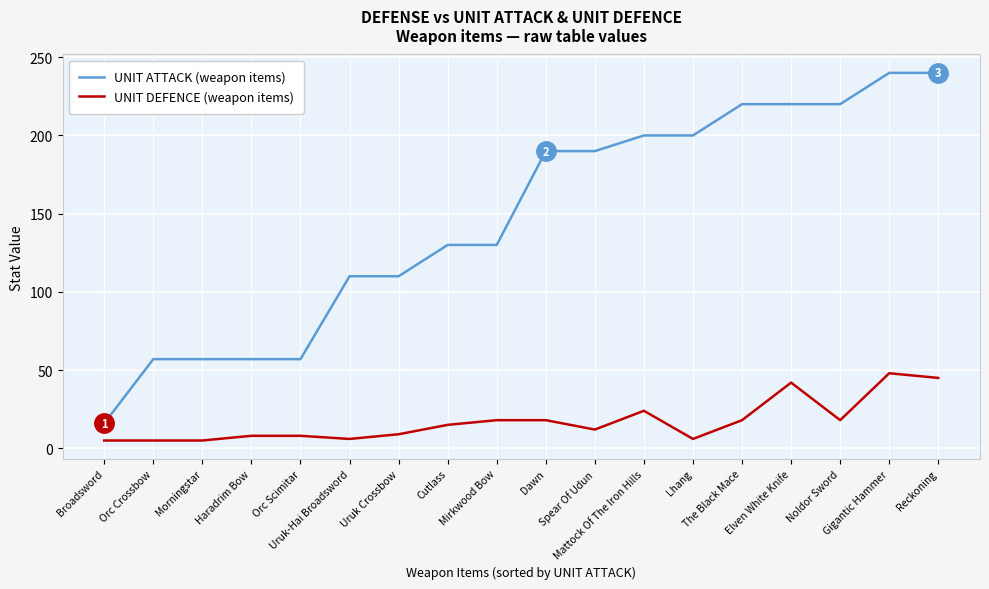

What is the maximum value shown in the chart?

240